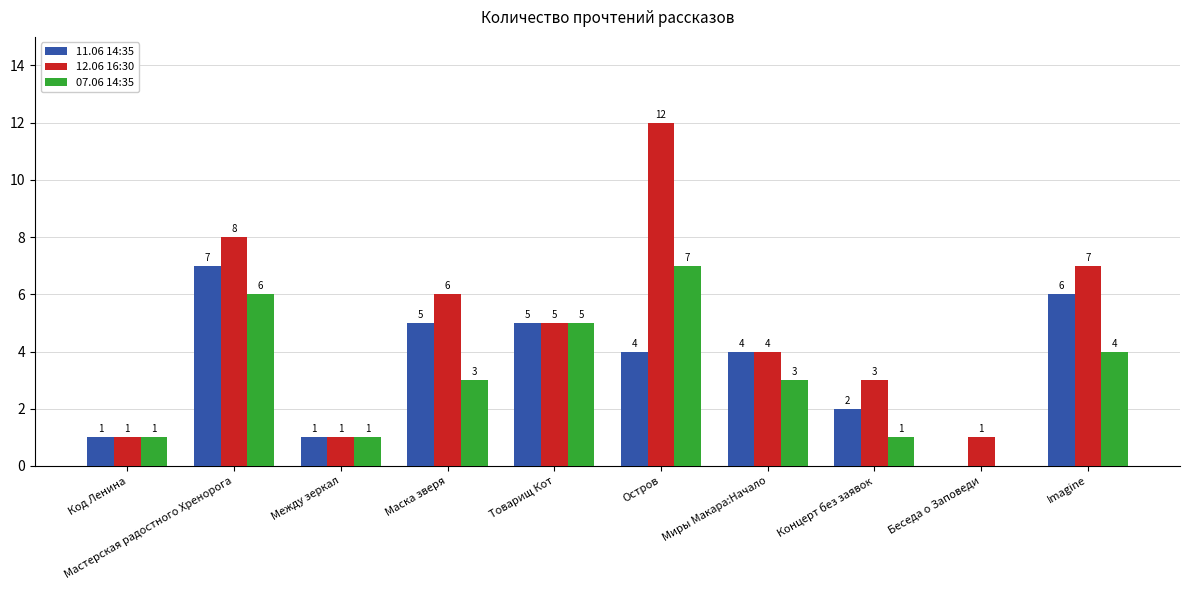

What is the sum of the 12.06 16:30 values at Товарищ Кот and Маска зверя?

11